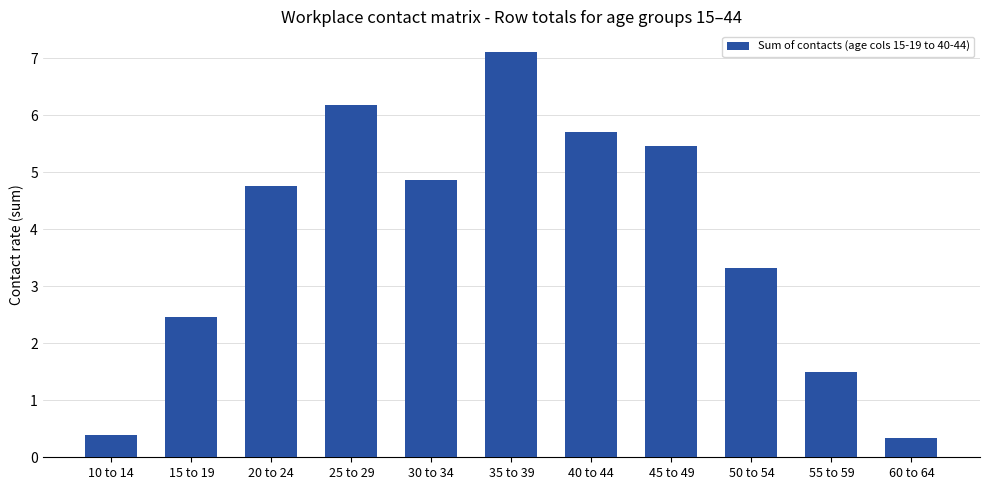

How many data points are less than 4?

5